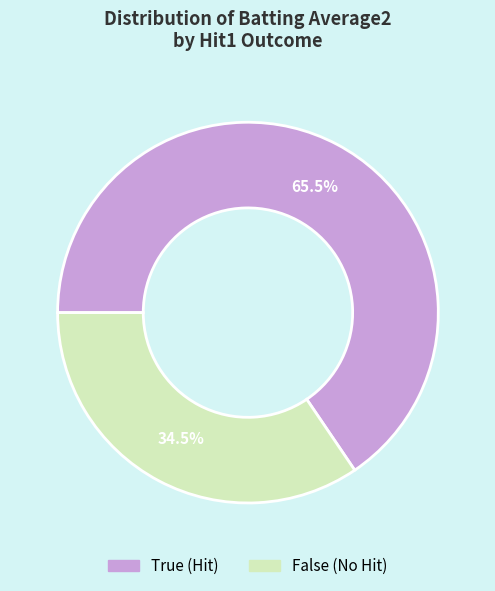

What is the largest slice in the pie chart?

True (Hit)